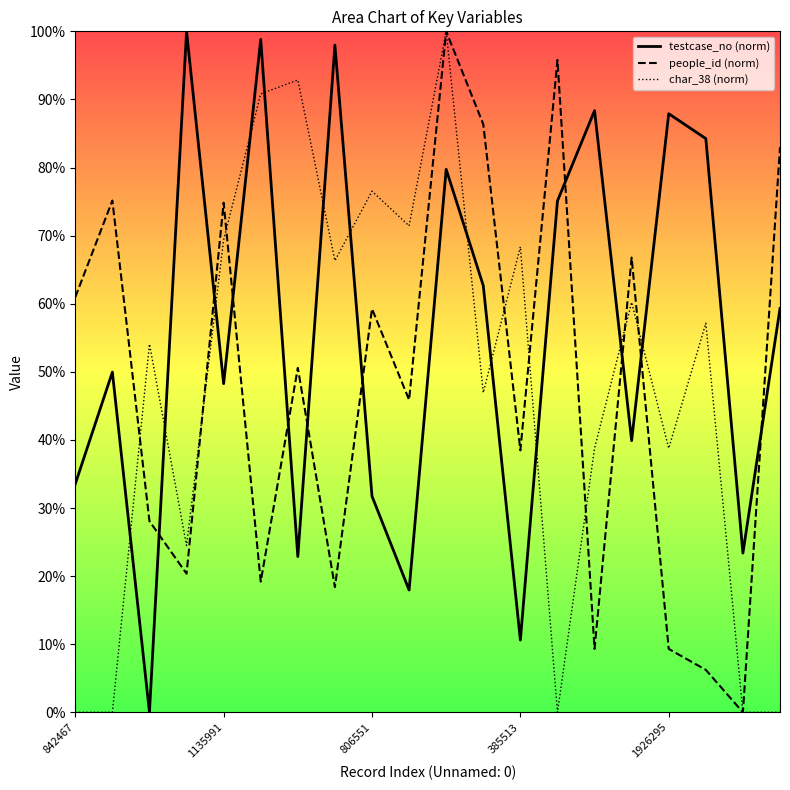

Is this an area chart (filled region under the line)?

Yes